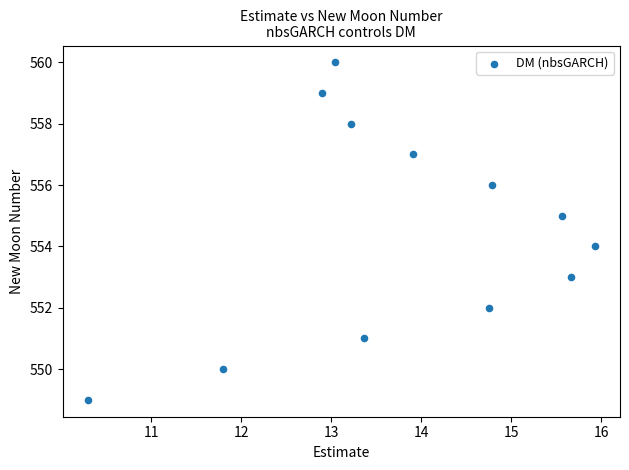

What is the range of Y values (max minus min)?

11